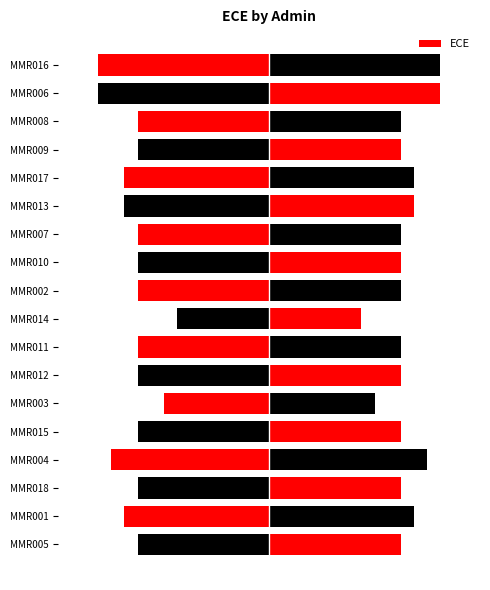

Are the bars horizontal?

Yes